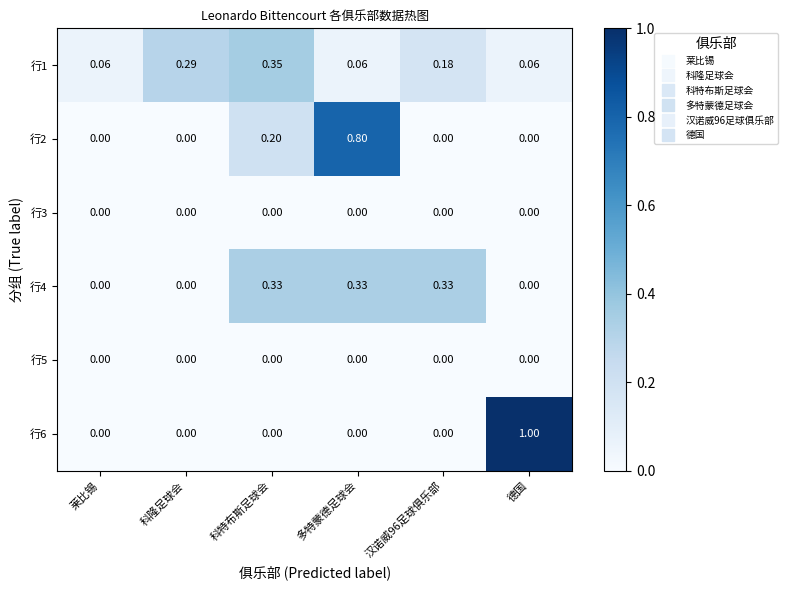

Which series has the widest spread of values?

行6